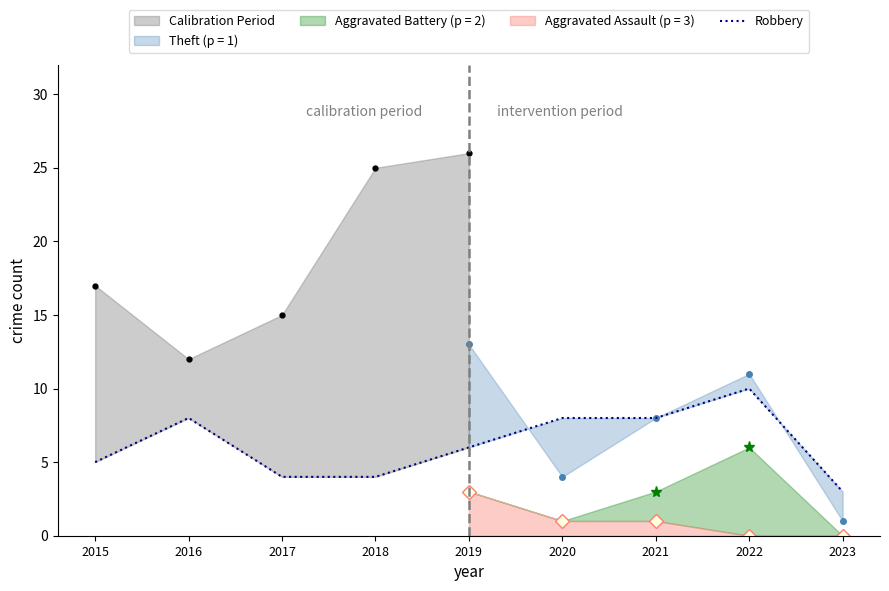

Which category has the highest value across all series?

2022